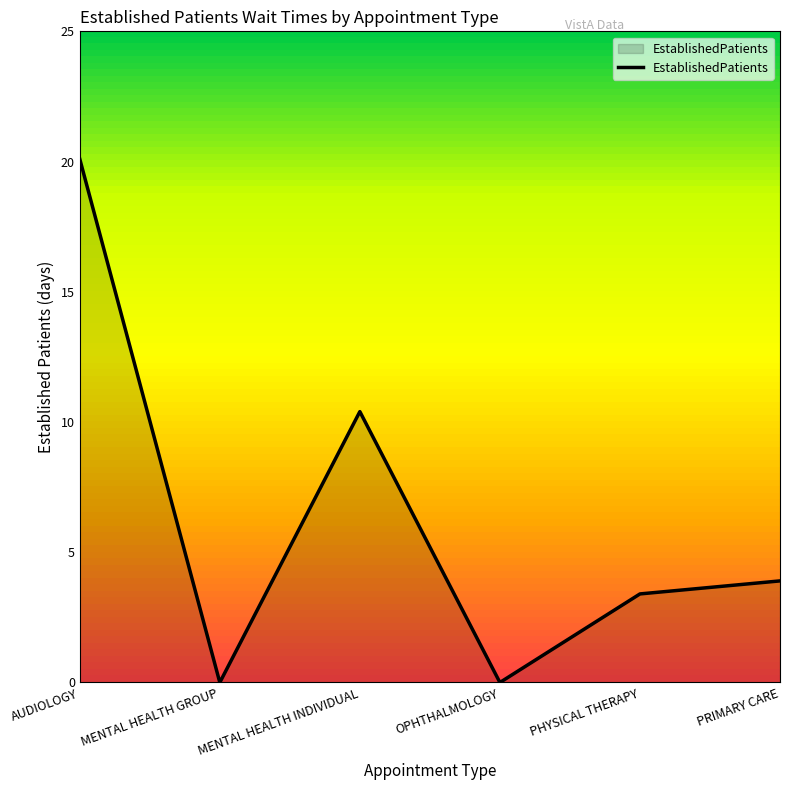

Is it true that the value at MENTAL HEALTH GROUP is 13.8?

False